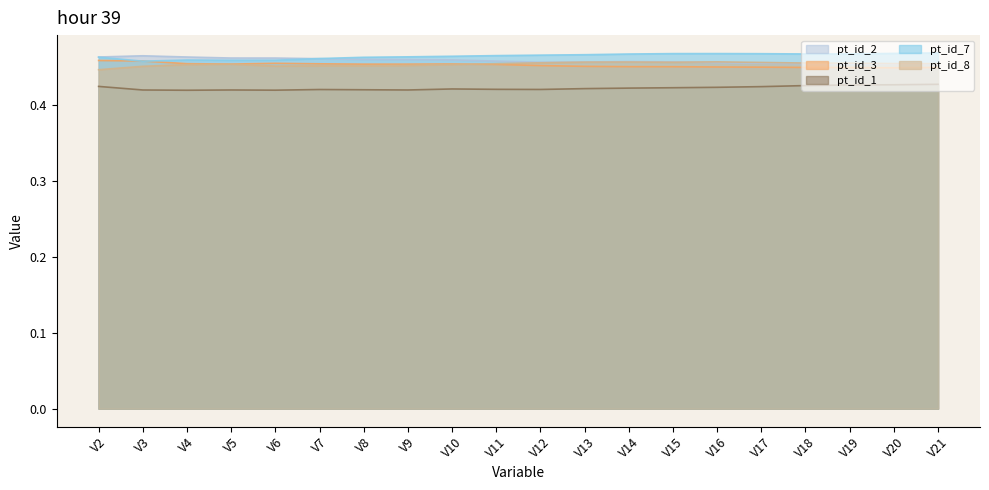

True or false: pt_id_8 has a value of 0.2 at V3.

False